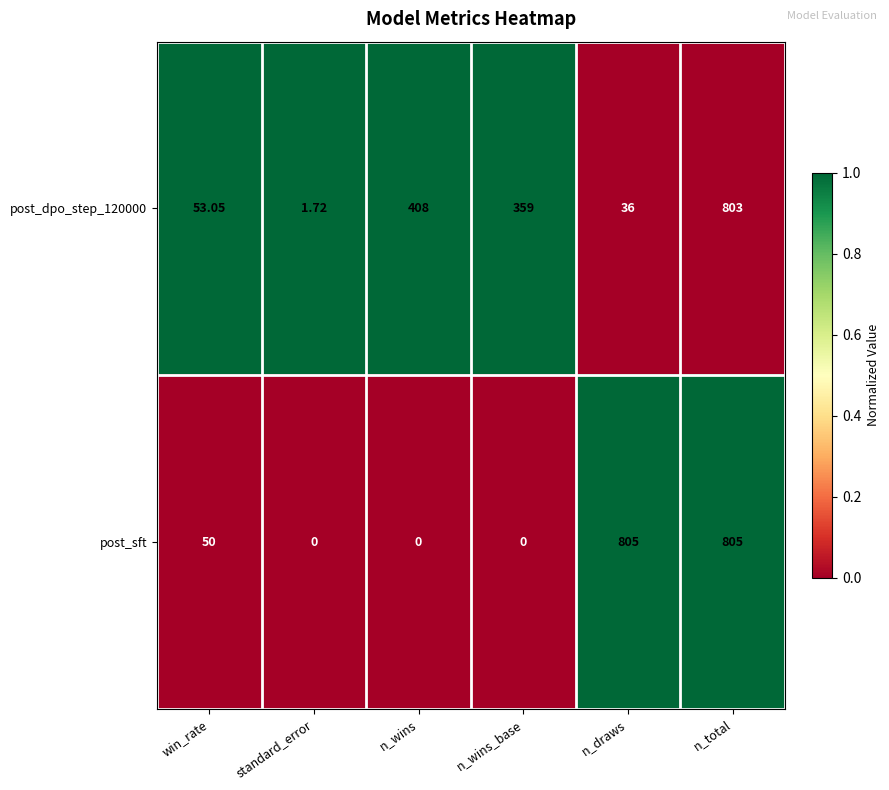

At which label is post_dpo_step_120000 closest to 402?

n_wins